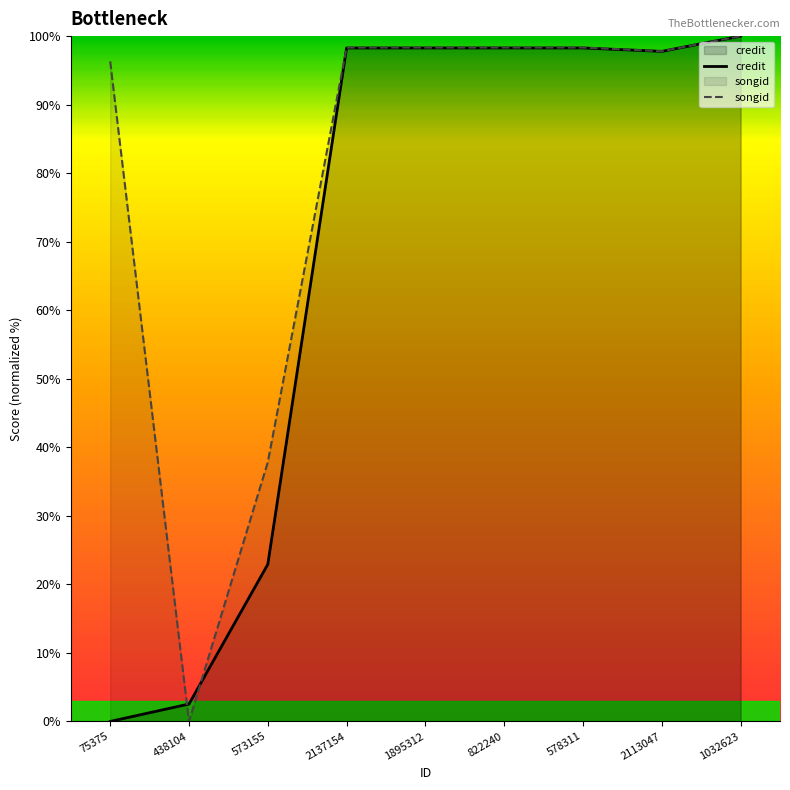

List the series in order of their peak value, lowest first.

credit, songid